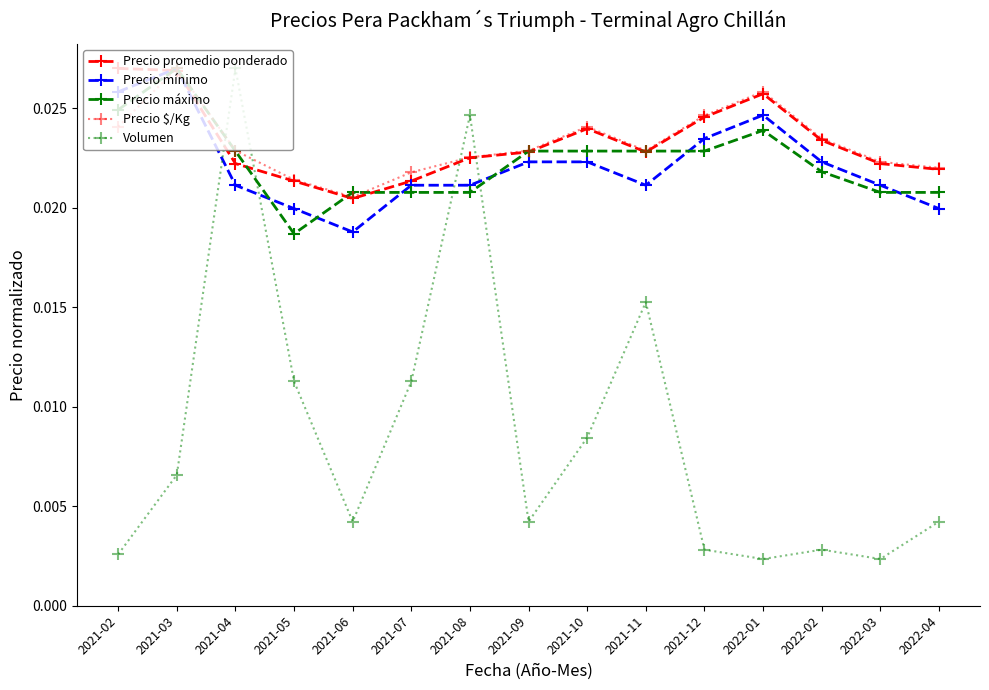

Which series changed the most between 2021-08 and 2021-09?

Volumen